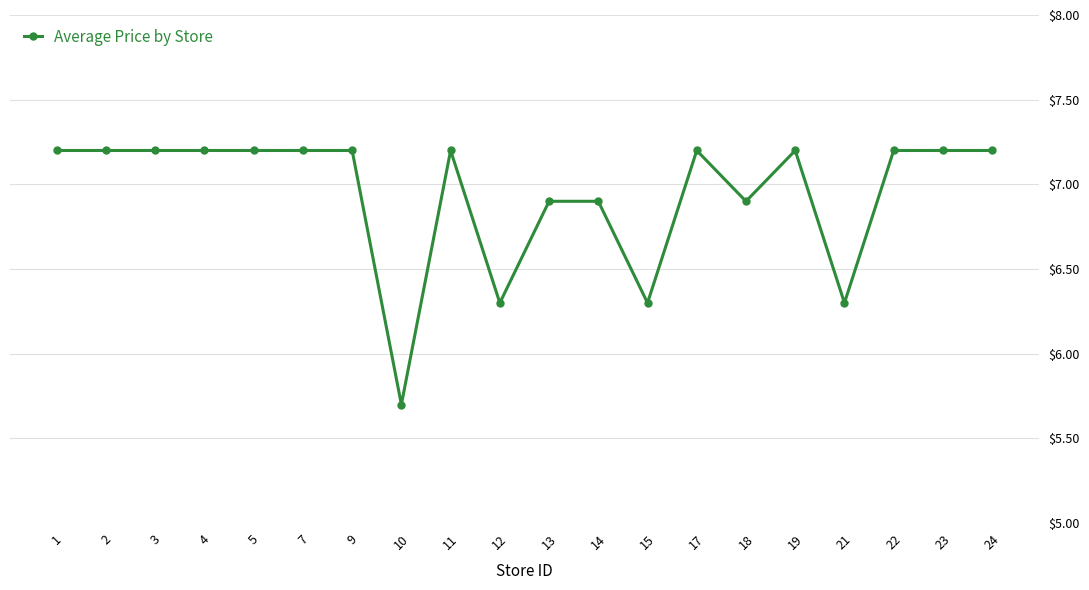

The chart shows a value of 3.2 at 18. True or false?

False